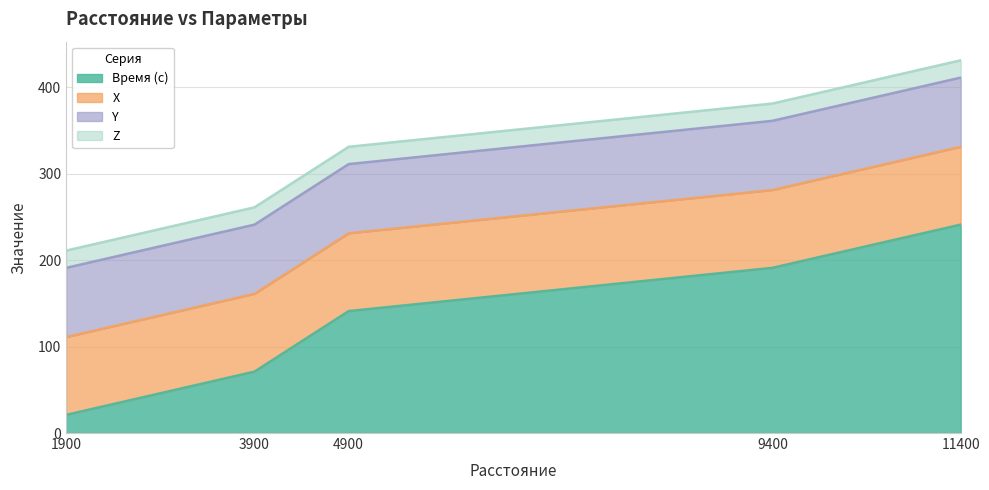

Is it true that X equals 34 at 4900?

False